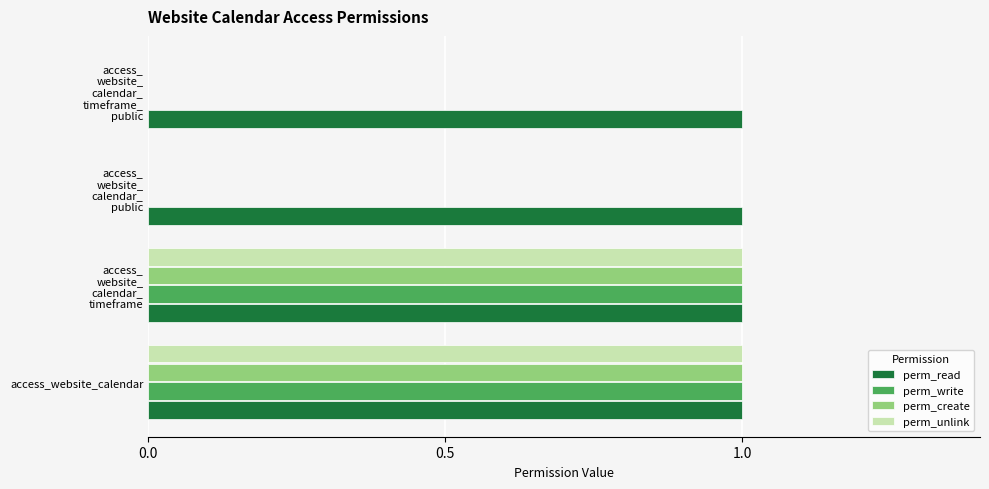

Which series has the largest total across all categories?

perm_read